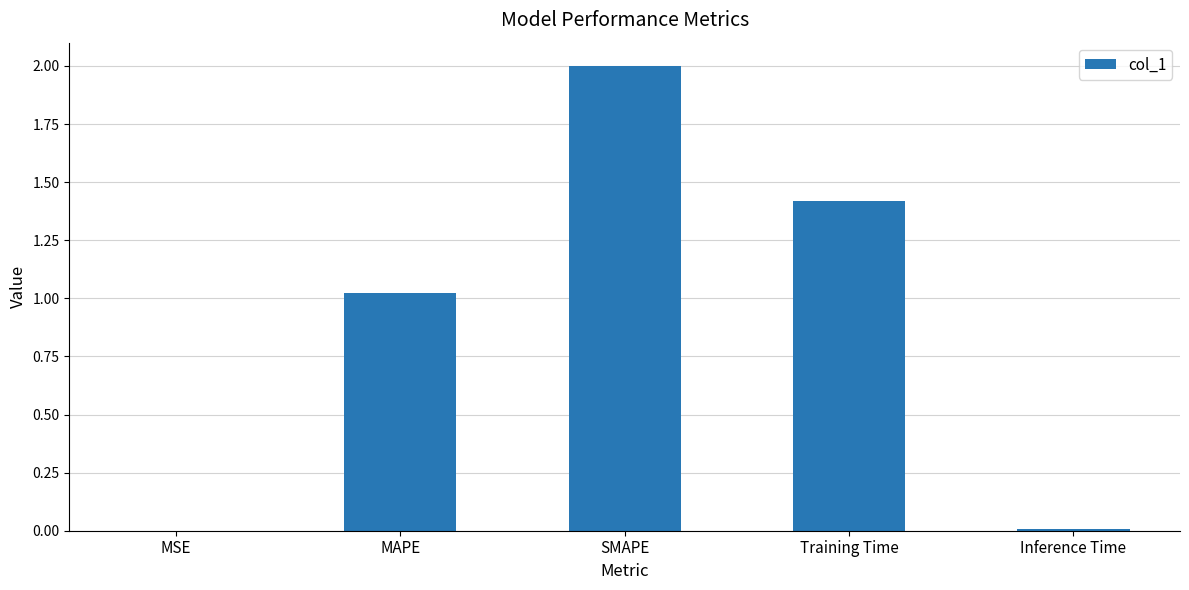

What is the sum of all values?

4.4